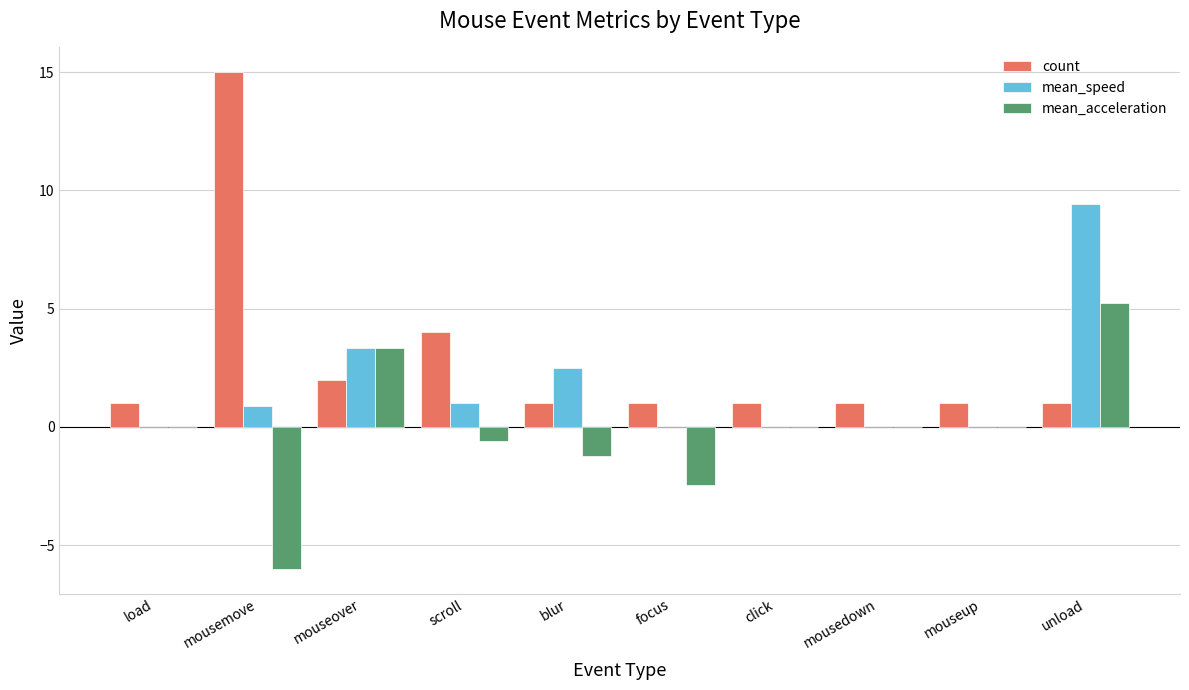

Where is mean_speed nearest to the value 4?

mouseover